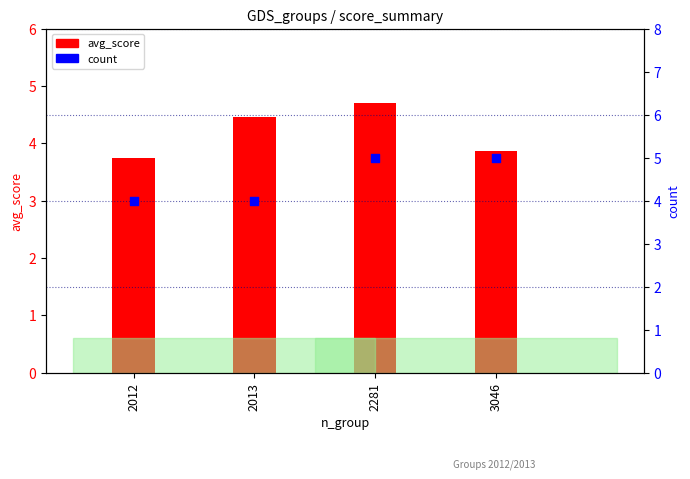

At which category is the sum across all series the highest?

2281